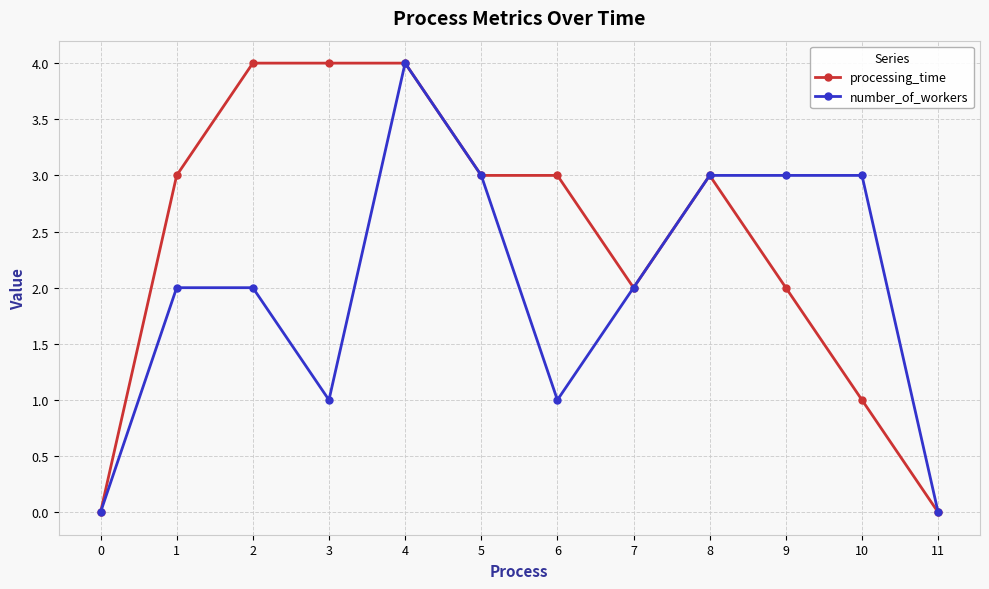

Is it true that number_of_workers equals 3 at 10?

True